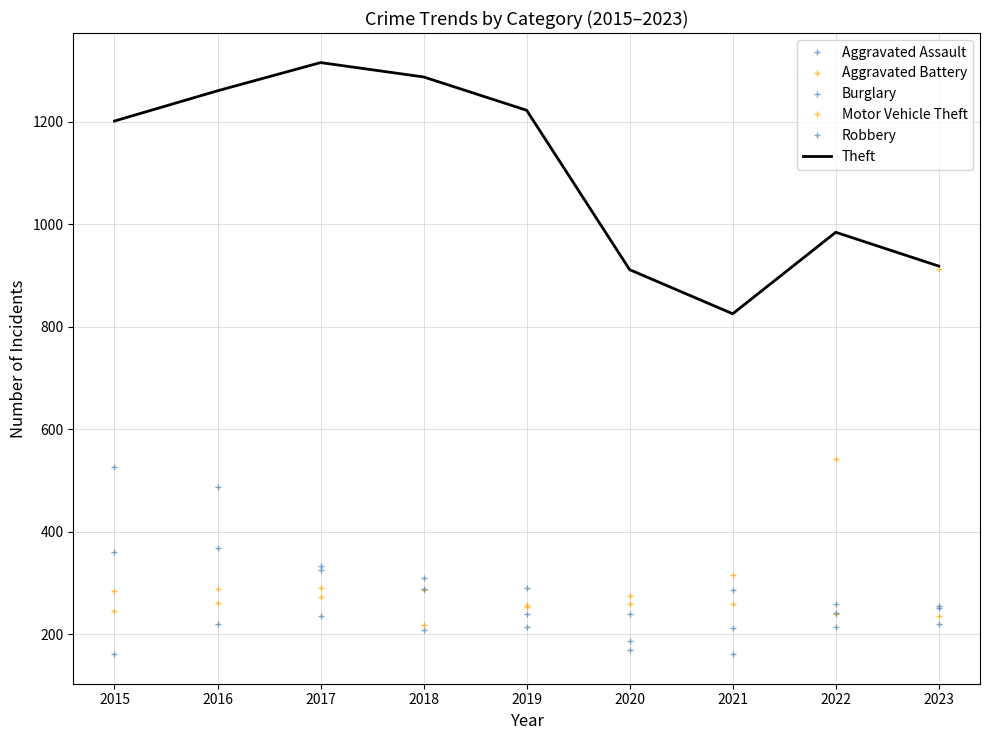

Which category has the lowest value across all series?

2015